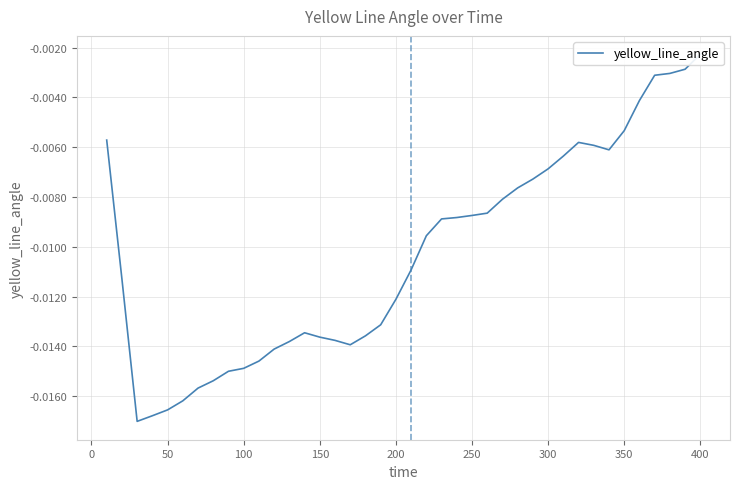

True or false: the data has more than 2 interior local peaks.

False